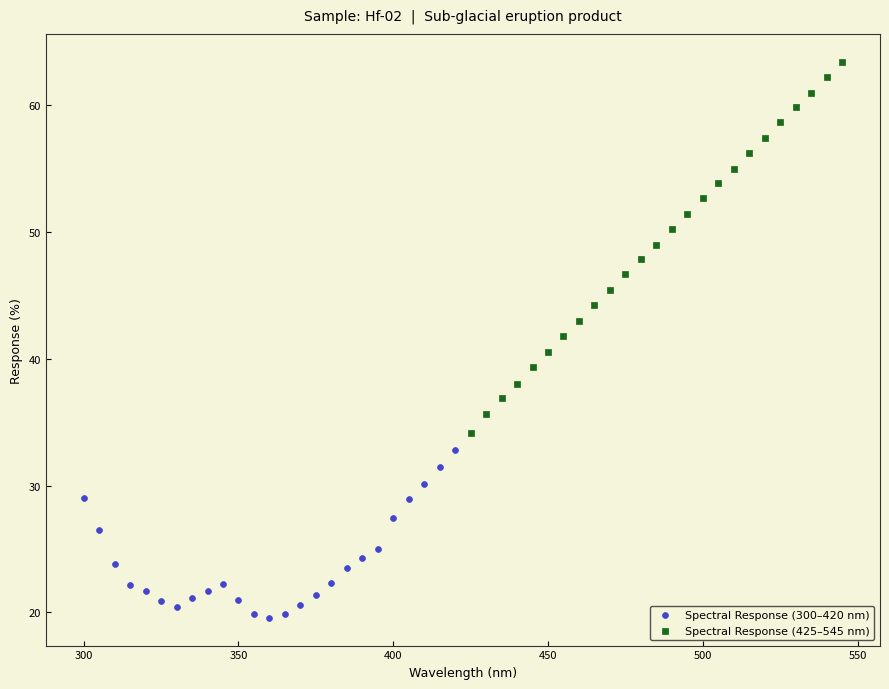

Which series contains the lowest Y value?

Spectral Response (300–420 nm)